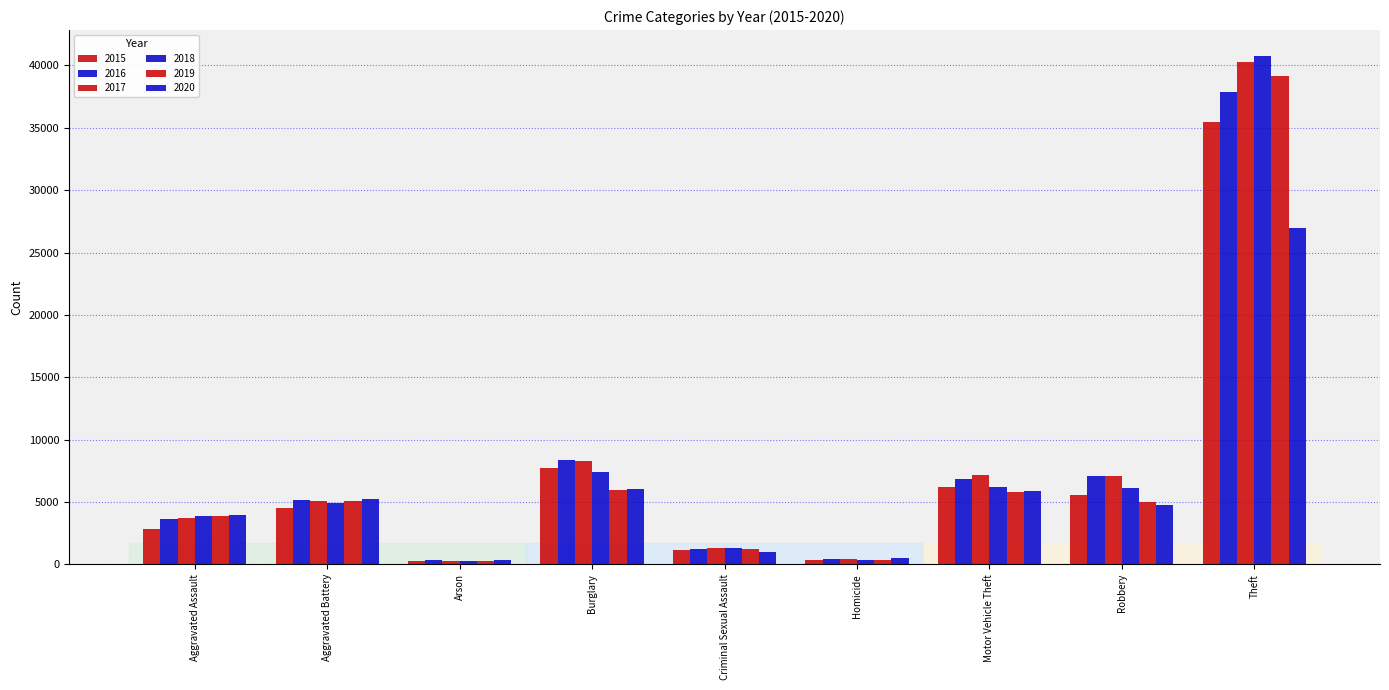

Reading left to right, what are all the values shown in this chart?

2015: Aggravated Assault=2853	Aggravated Battery=4504	Arson=275	Burglary=7688	Criminal Sexual Assault=1124	Homicide=305	Motor Vehicle Theft=6223	Robbery=5548	Theft=35441
2016: Aggravated Assault=3597	Aggravated Battery=5194	Arson=332	Burglary=8376	Criminal Sexual Assault=1217	Homicide=462	Motor Vehicle Theft=6819	Robbery=7054	Theft=37860
2017: Aggravated Assault=3731	Aggravated Battery=5110	Arson=294	Burglary=8319	Criminal Sexual Assault=1289	Homicide=458	Motor Vehicle Theft=7143	Robbery=7114	Theft=40269
2018: Aggravated Assault=3885	Aggravated Battery=4952	Arson=239	Burglary=7362	Criminal Sexual Assault=1298	Homicide=371	Motor Vehicle Theft=6227	Robbery=6114	Theft=40799
2019: Aggravated Assault=3834	Aggravated Battery=5103	Arson=231	Burglary=5964	Criminal Sexual Assault=1248	Homicide=317	Motor Vehicle Theft=5825	Robbery=4957	Theft=39182
2020: Aggravated Assault=3947	Aggravated Battery=5243	Arson=364	Burglary=6052	Criminal Sexual Assault=983	Homicide=491	Motor Vehicle Theft=5866	Robbery=4754	Theft=26933